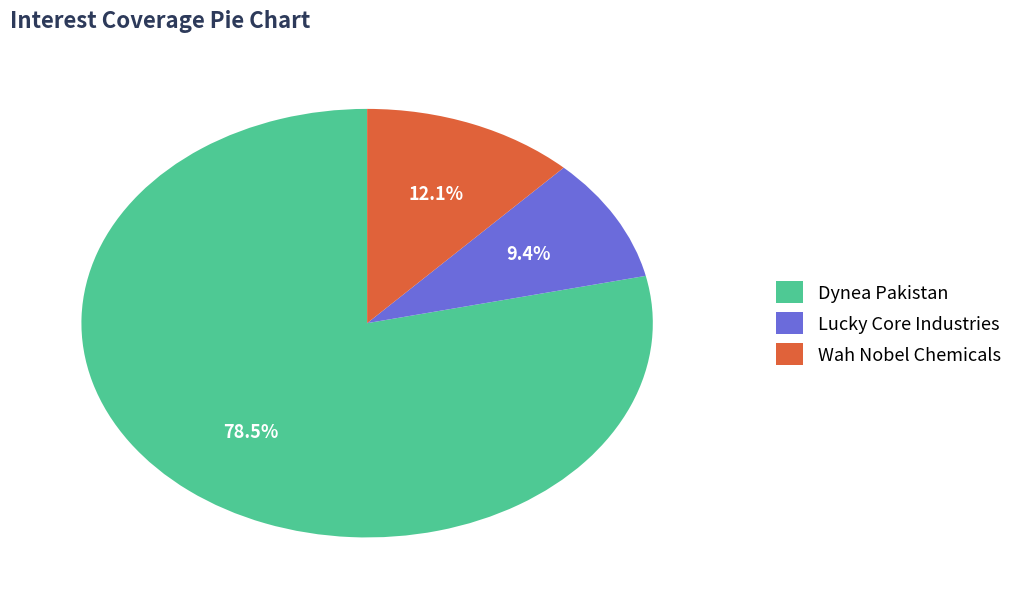

Which category has the biggest portion of the pie?

Dynea Pakistan